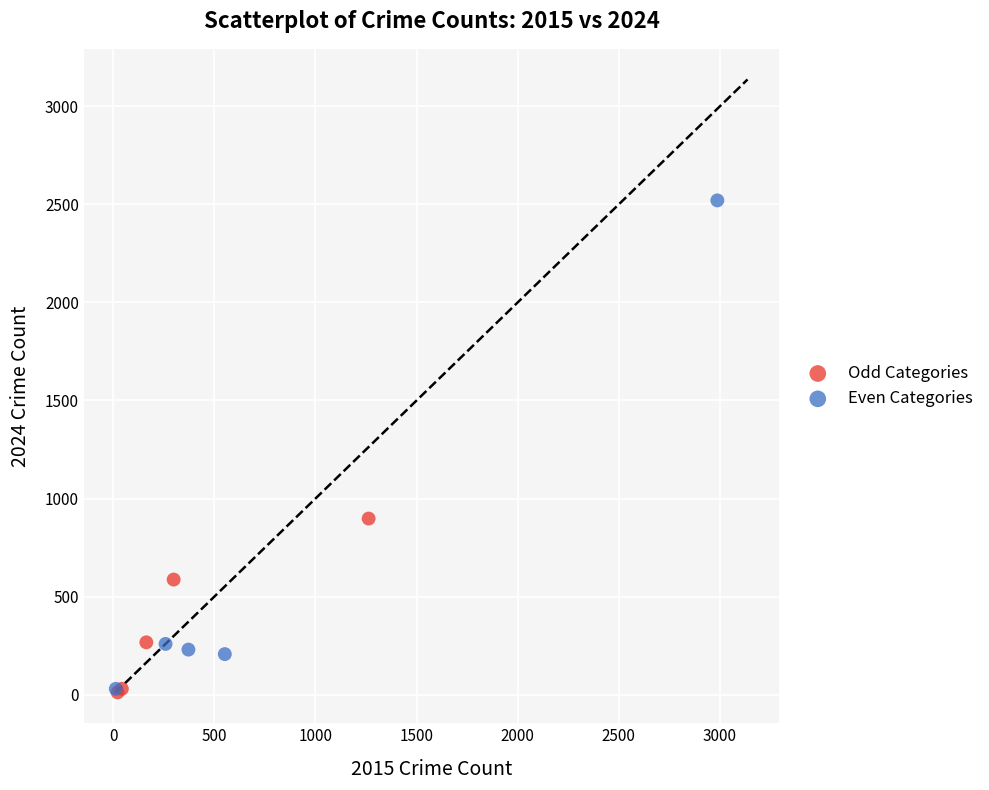

Which series has the largest Y range (max minus min)?

Even Categories